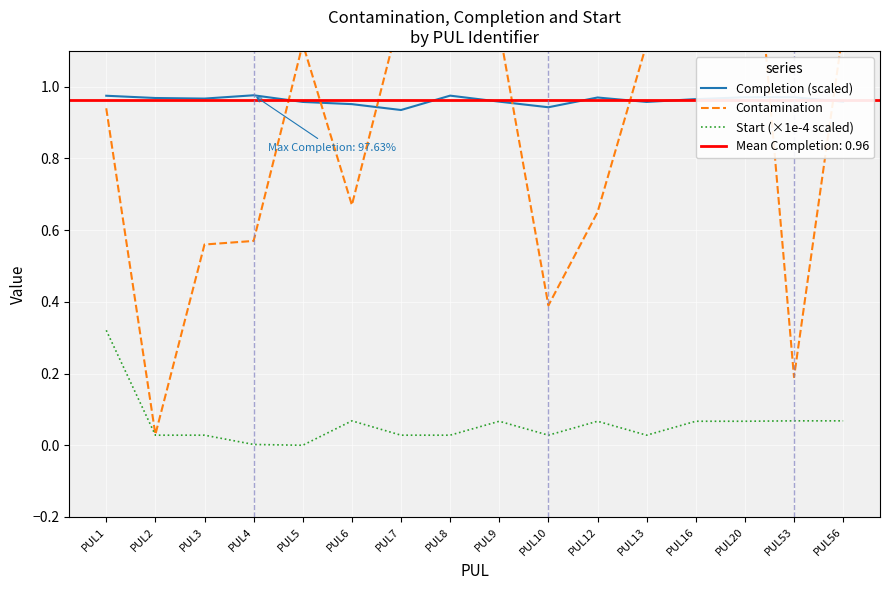

True or false: Start (×1e-4 scaled) and Completion (scaled) cross at least once.

False